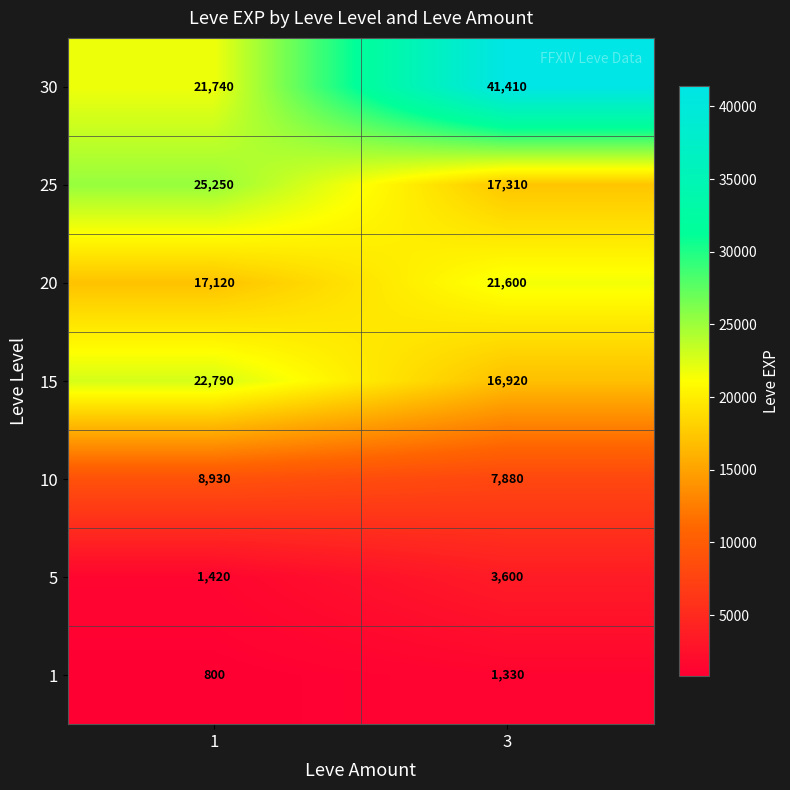

What is the total value across all series at 3?

110050